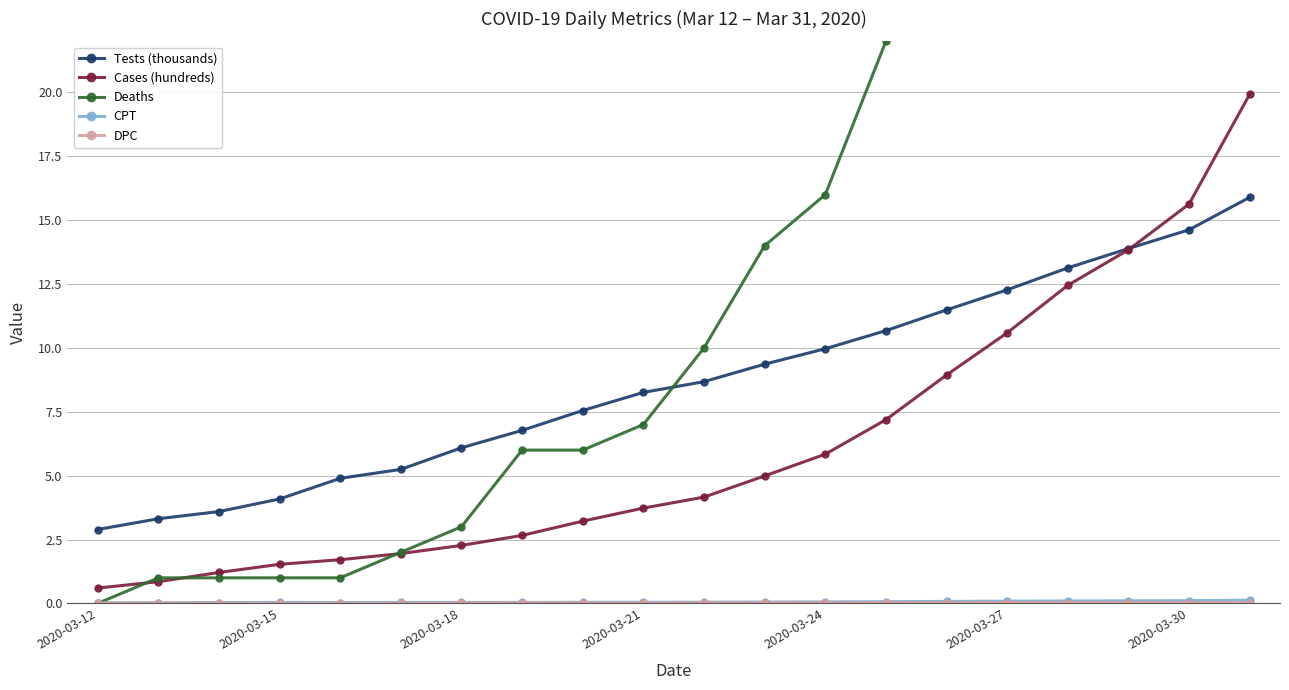

The Cases (hundreds) series shows 2.4 at 2020-03-15. True or false?

False